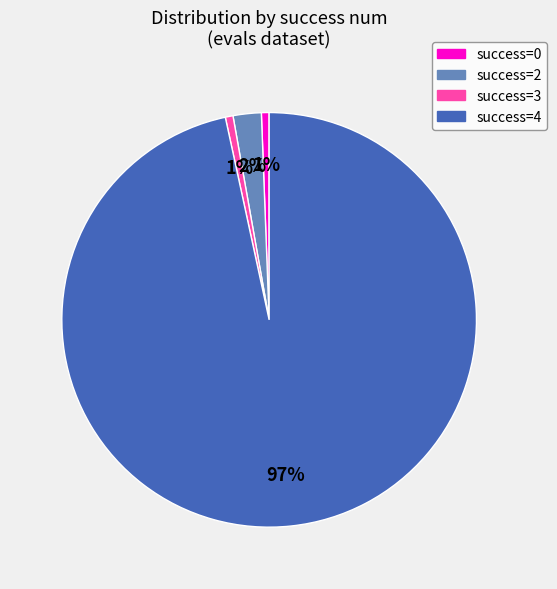

Is there any slice that represents more than half of the pie?

Yes